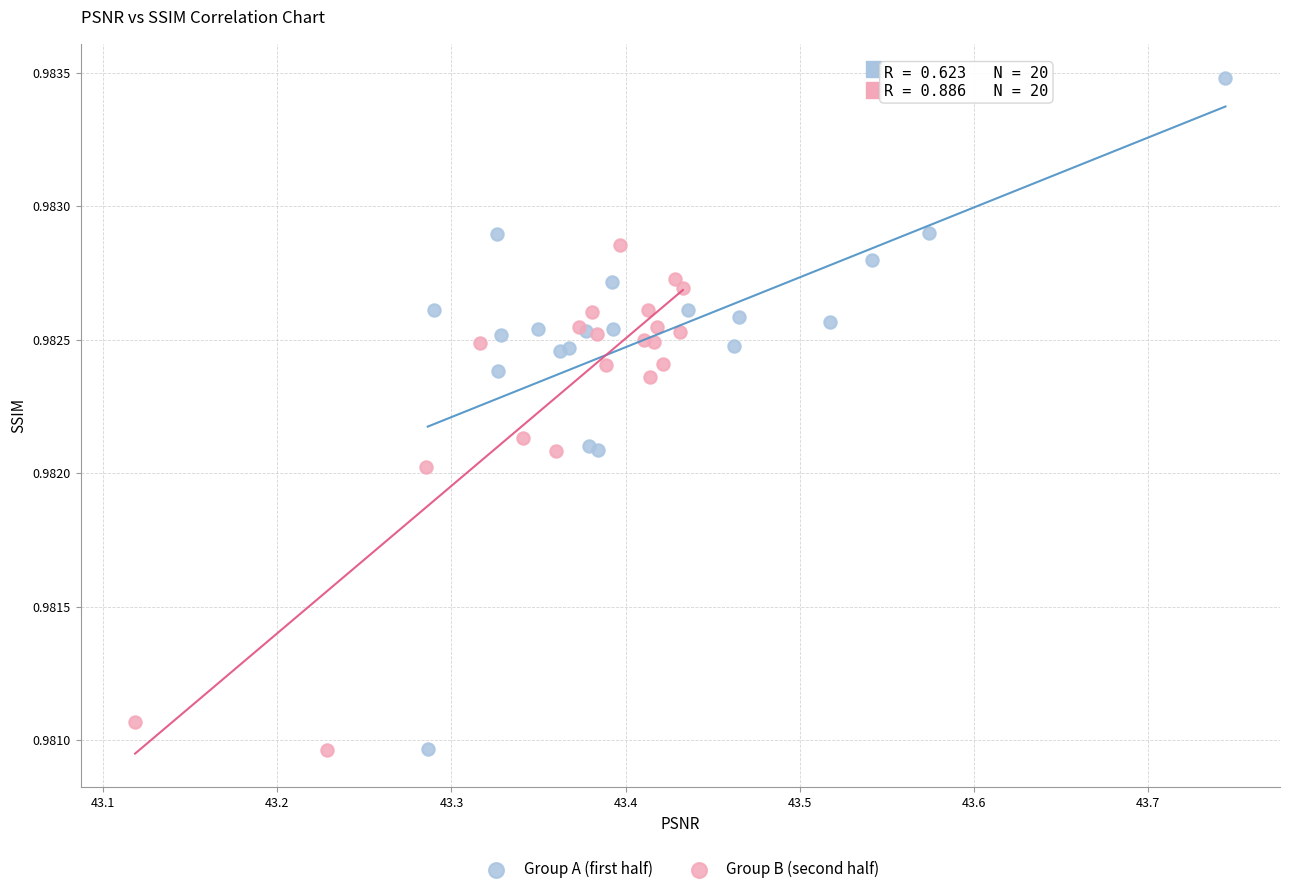

Which series contains the highest Y value?

Group A (first half)